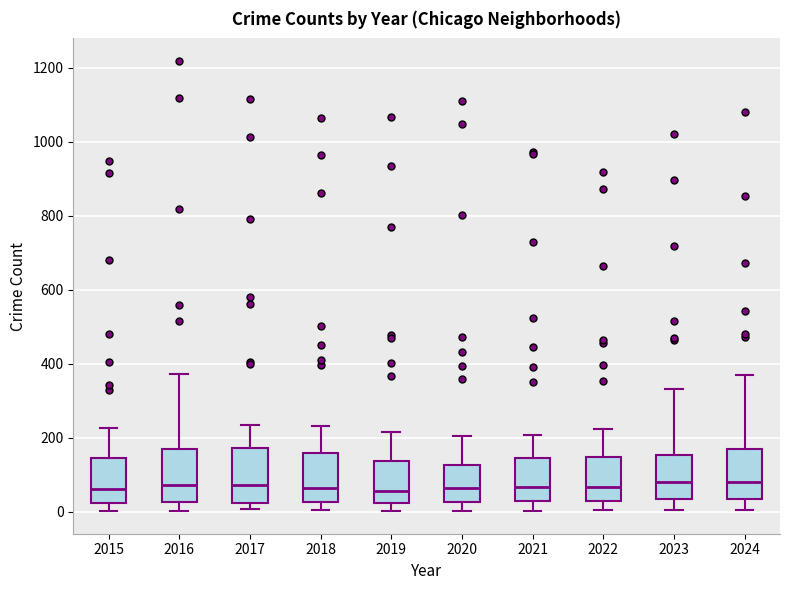

Reading left to right, read every box against the y-axis: the position of its median line, the range the box covers, and the ends of its whiskers. The values are not printed on the chart, so give them approximately, as read against the axis.

2015: median 60, box 20 to 140, whiskers 0 to 220
2016: median 80, box 20 to 160, whiskers 0 to 380
2017: median 80, box 20 to 180, whiskers 0 to 240
2018: median 60, box 20 to 160, whiskers 0 to 240
2019: median 60, box 20 to 140, whiskers 0 to 220
2020: median 60, box 20 to 120, whiskers 0 to 200
2021: median 60, box 20 to 140, whiskers 0 to 200
2022: median 60, box 20 to 140, whiskers 0 to 220
2023: median 80, box 40 to 160, whiskers 0 to 340
2024: median 80, box 40 to 180, whiskers 0 to 380